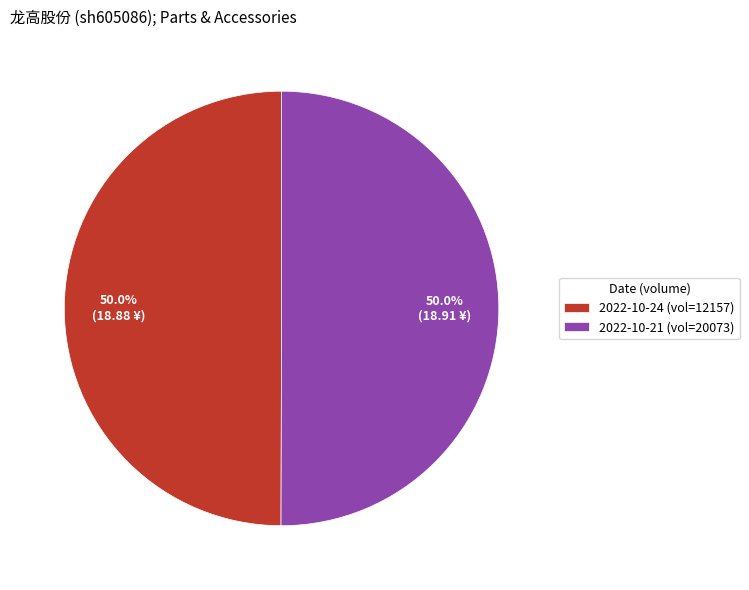

Combined, what portion of the pie is 2022-10-24 (vol=12157) and 2022-10-21 (vol=20073)?

100.0%